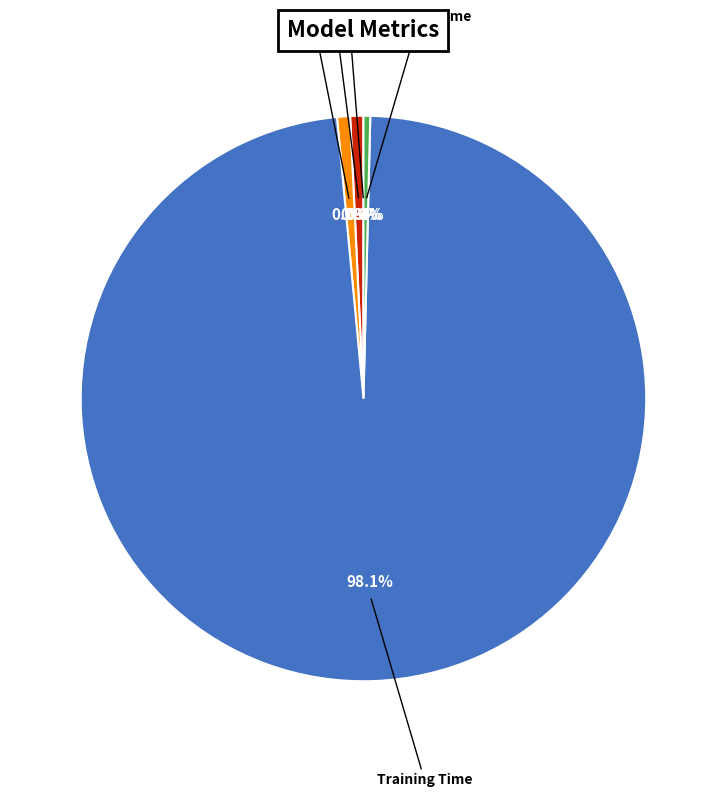

Does any single category account for the majority?

Yes